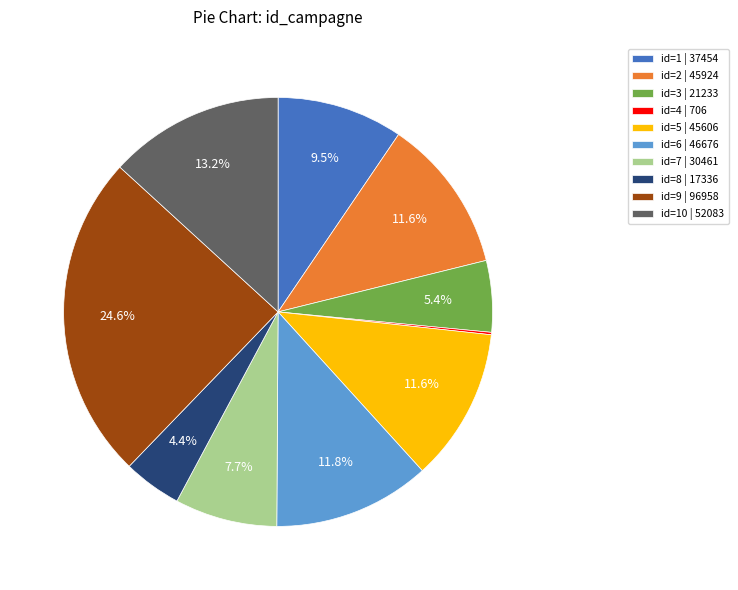

Which category has the biggest portion of the pie?

id=9 | 96958